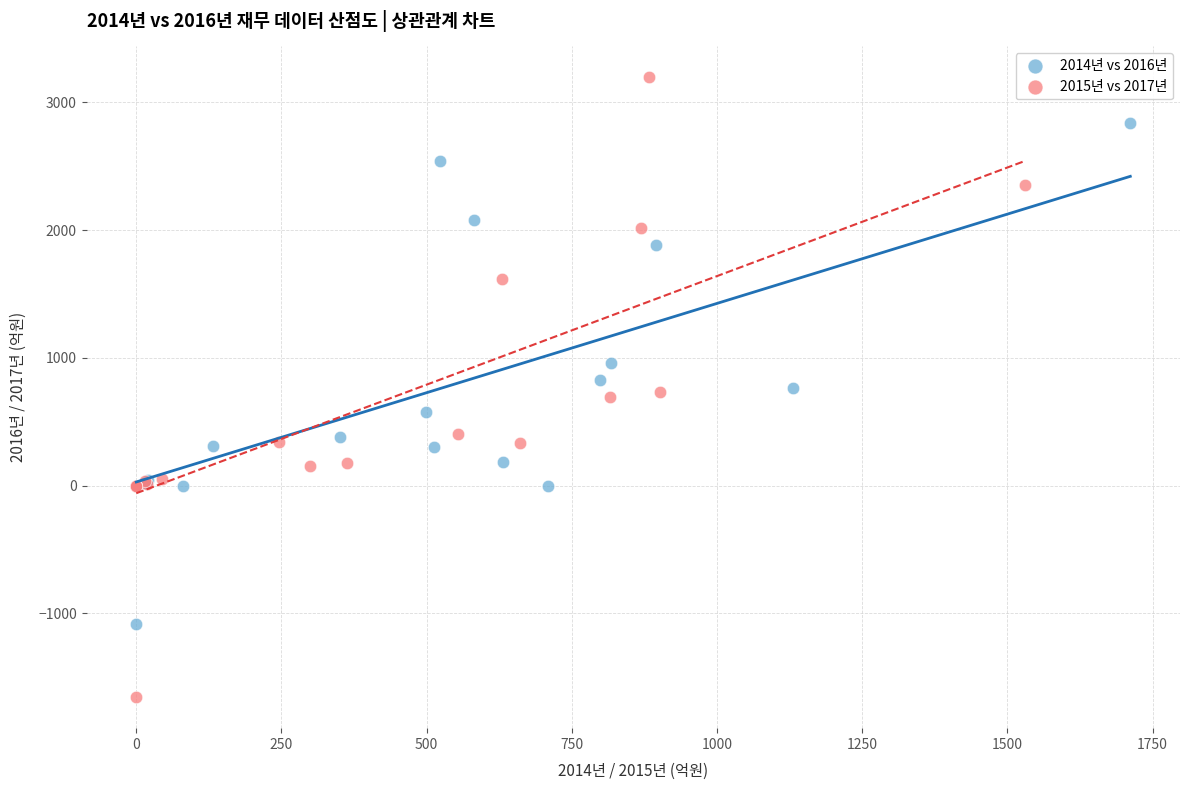

Which series reaches the minimum Y coordinate?

2015년 vs 2017년